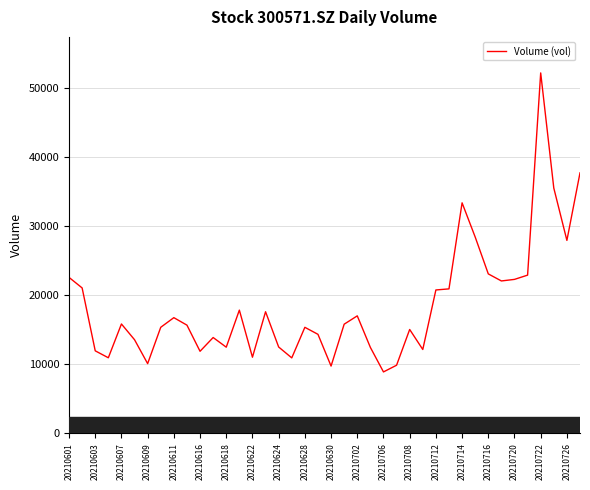

Between 20 and 27, which is larger?

27